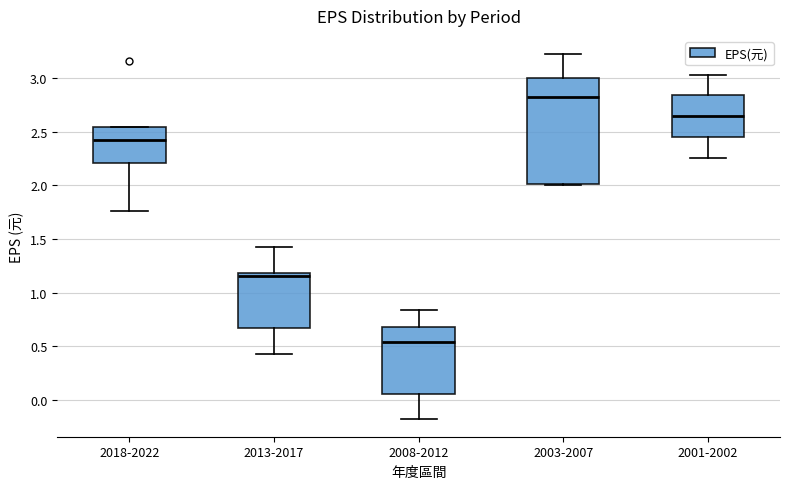

Which box is the tallest, from its lower edge to its upper edge?

2003-2007